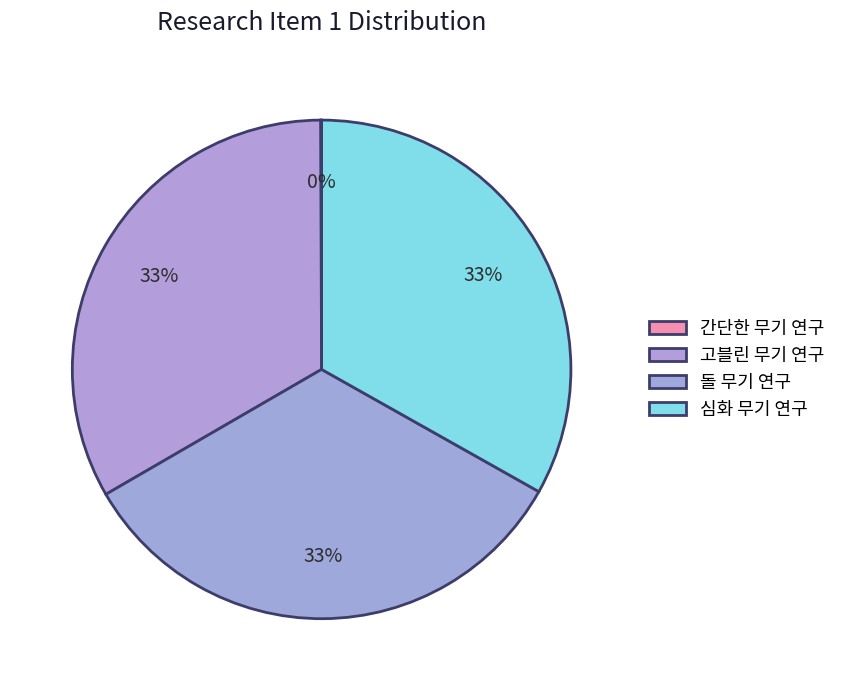

To the nearest percent, what is the difference between the largest and smallest slice percentages?

33%